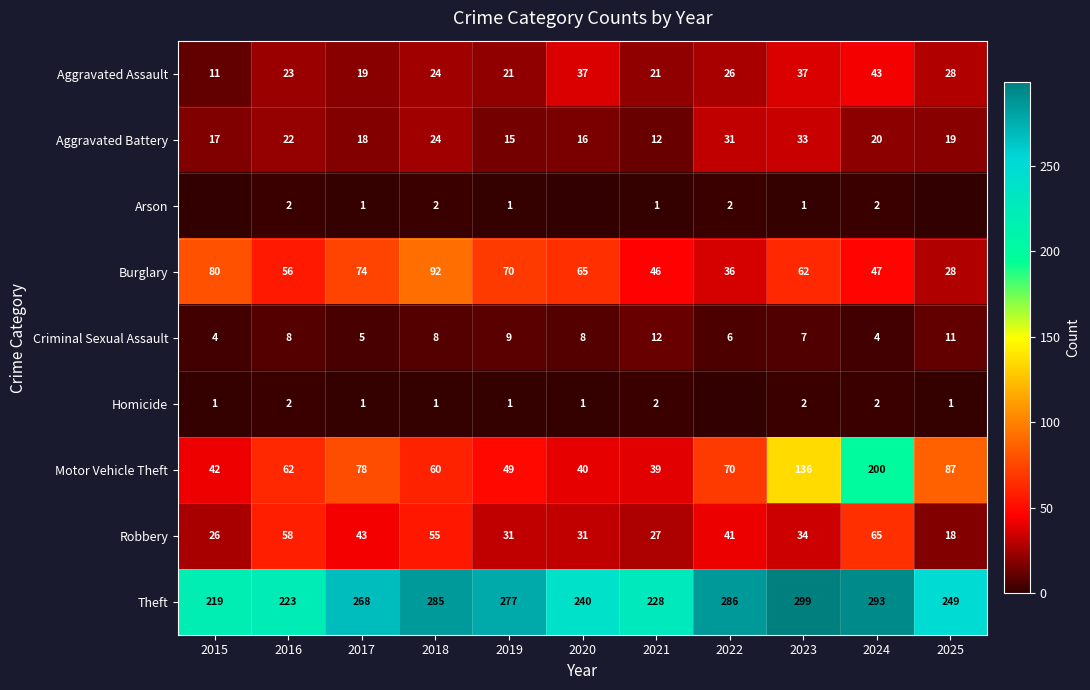

What value does the Burglary series have at 2021?

46